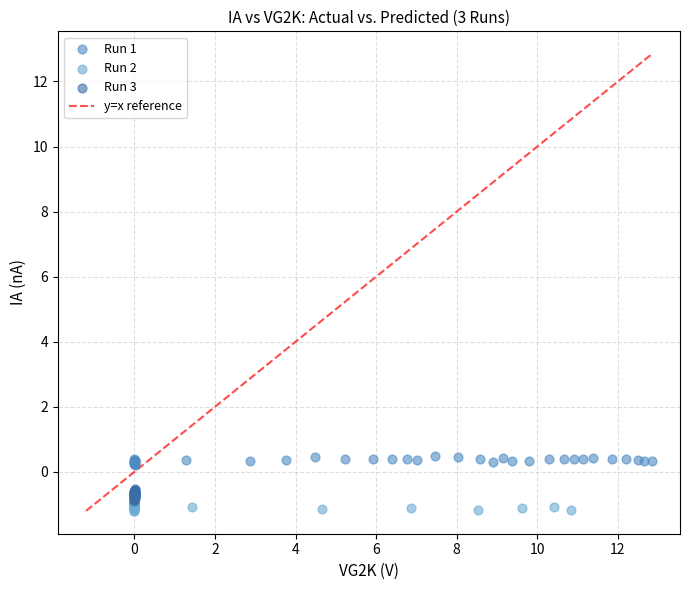

Which series reaches the maximum Y coordinate?

Run 1